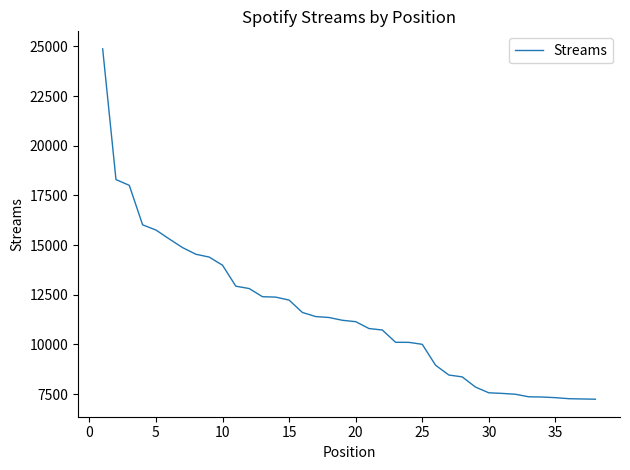

What is the minimum value shown in the chart?

7241